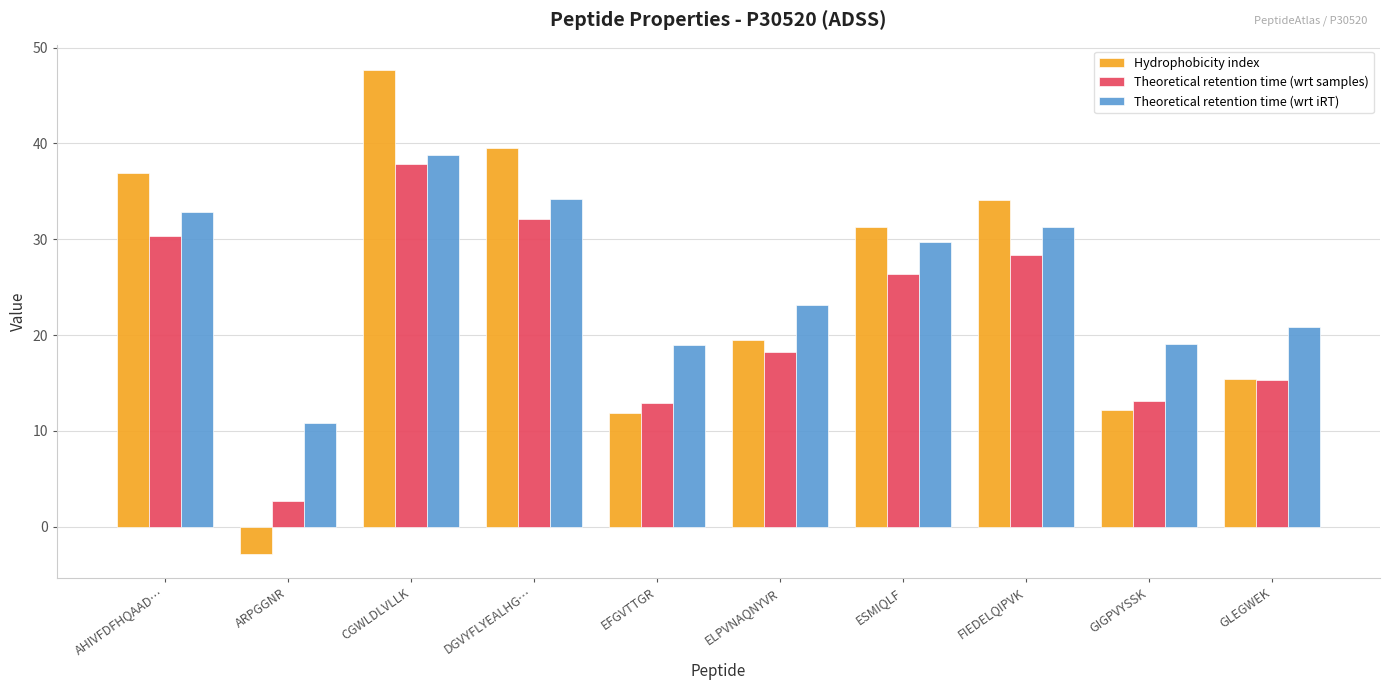

Which series has the largest total across all categories?

Theoretical retention time (wrt iRT)